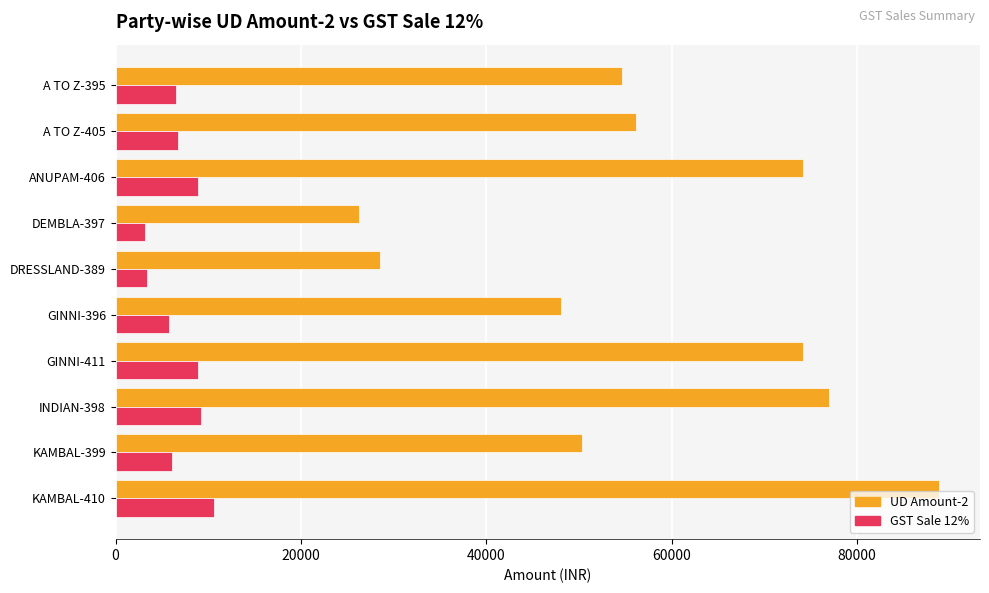

Which series has the largest total across all categories?

UD Amount-2